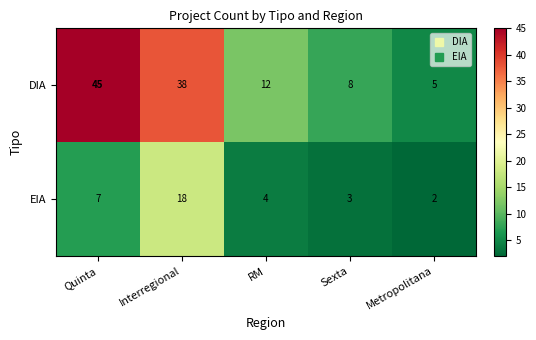

Rank the series at Sexta from highest to lowest value.

DIA, EIA